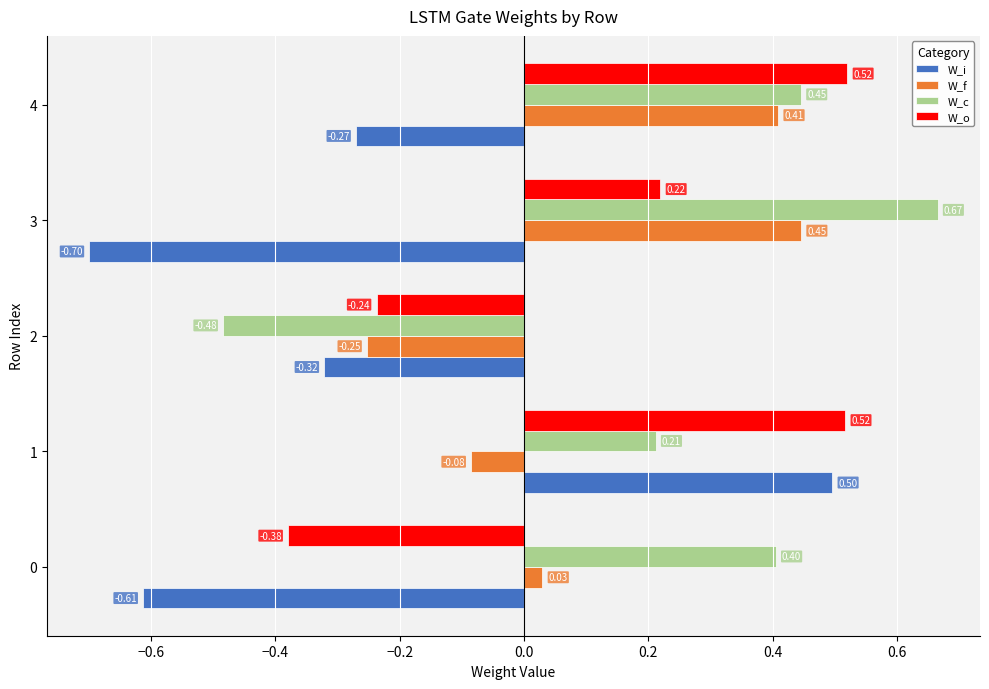

Rank the series by their maximum value, from lowest to highest.

W_f, W_i, W_o, W_c